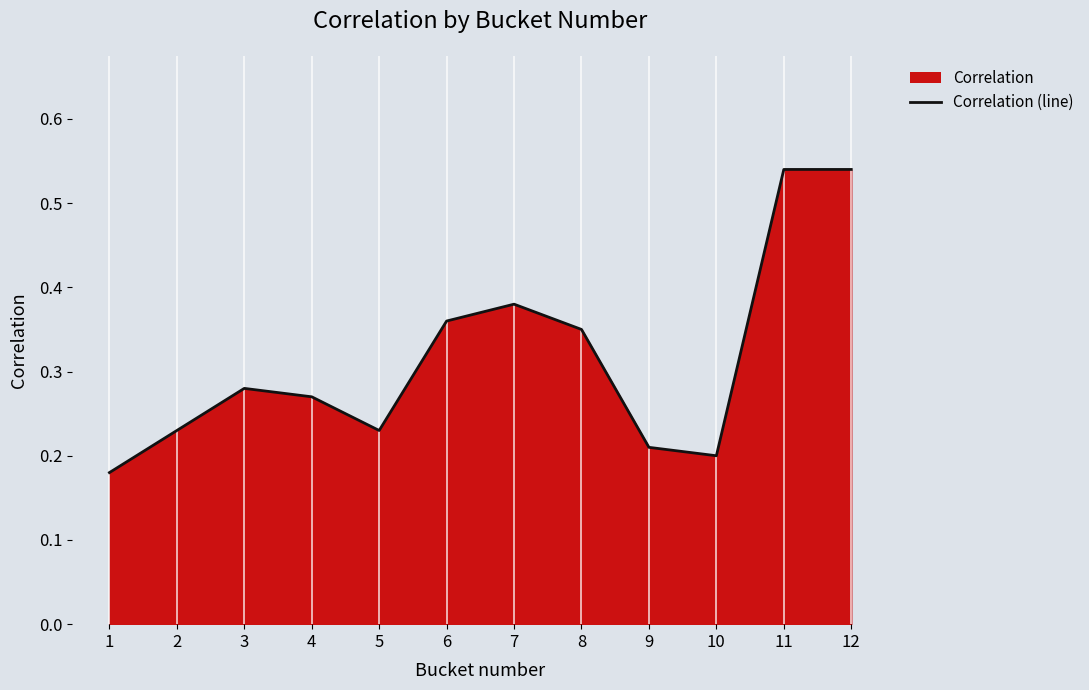

What is the value of the 11th point from the left?

0.5